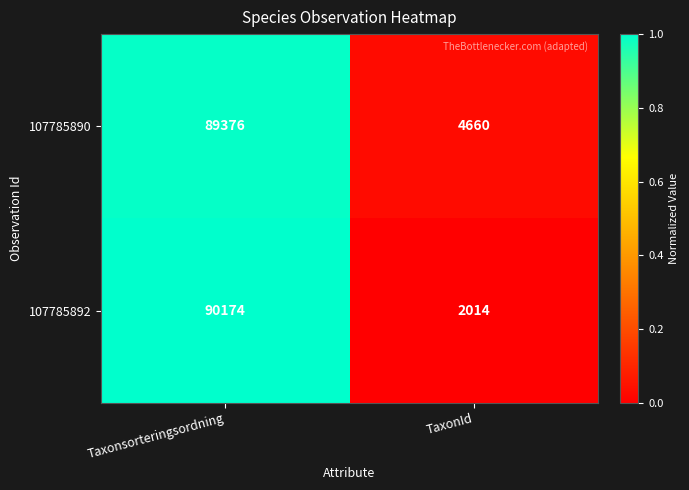

What value does the 107785890 series have at TaxonId, to the nearest 50?

4650